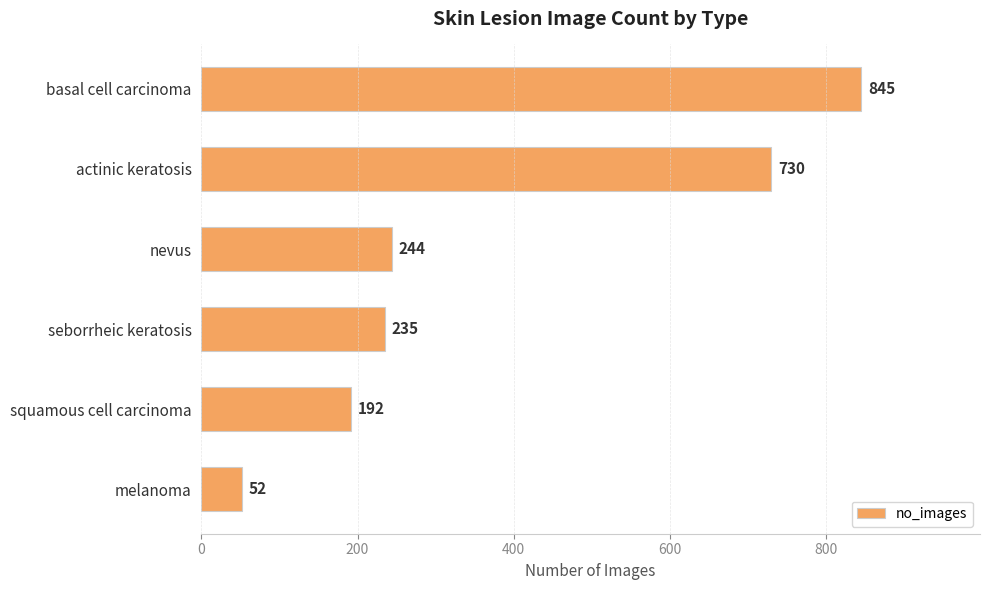

Rank the categories by value from highest to lowest.

basal cell carcinoma, actinic keratosis, nevus, seborrheic keratosis, squamous cell carcinoma, melanoma